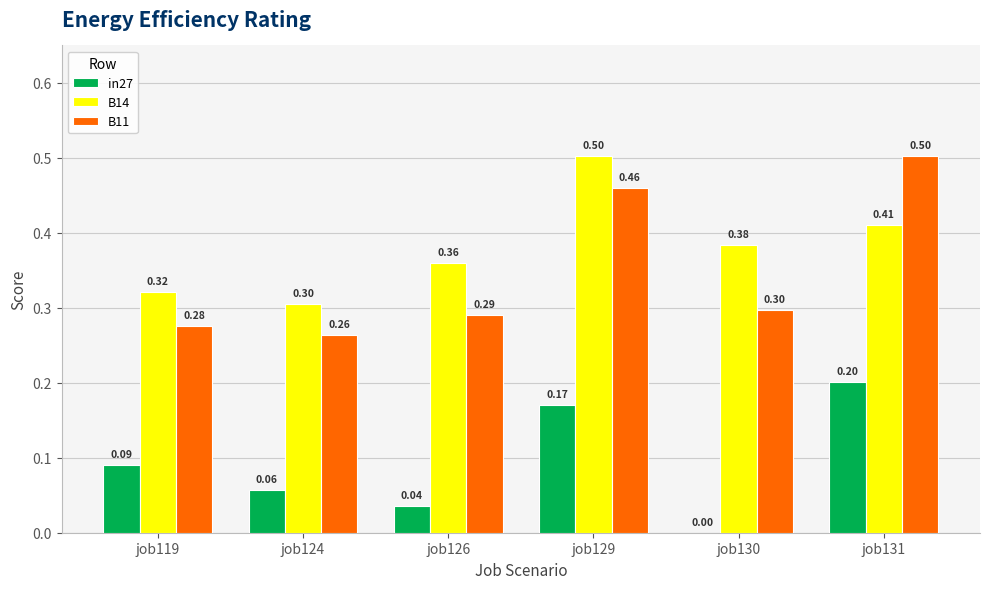

What is the approximate value of B11 at job119?

0.3